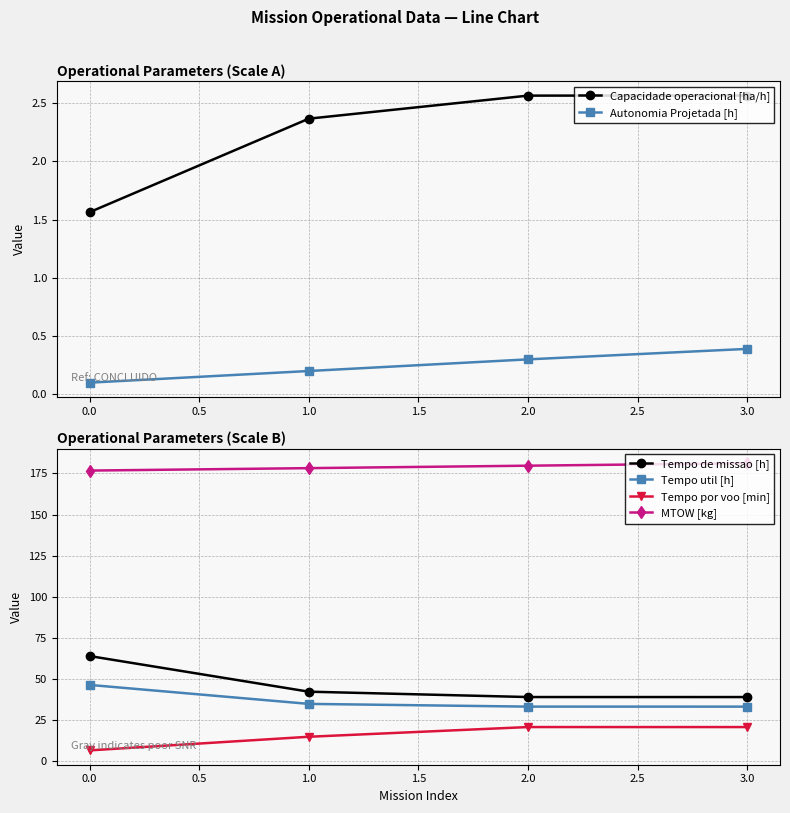

What value does the MTOW [kg] series have at 2.0?

179.7